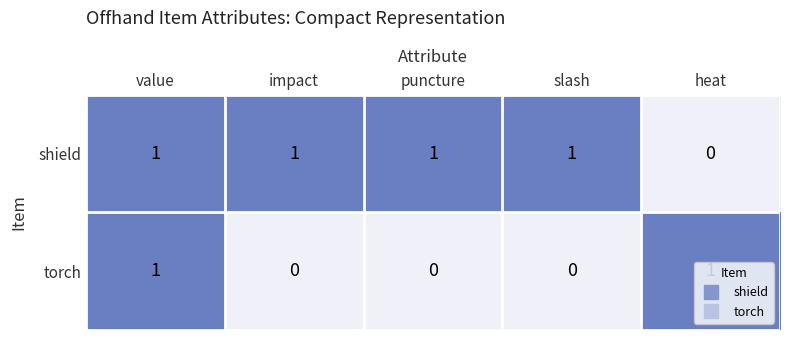

Is it true that torch equals 1 at value?

True